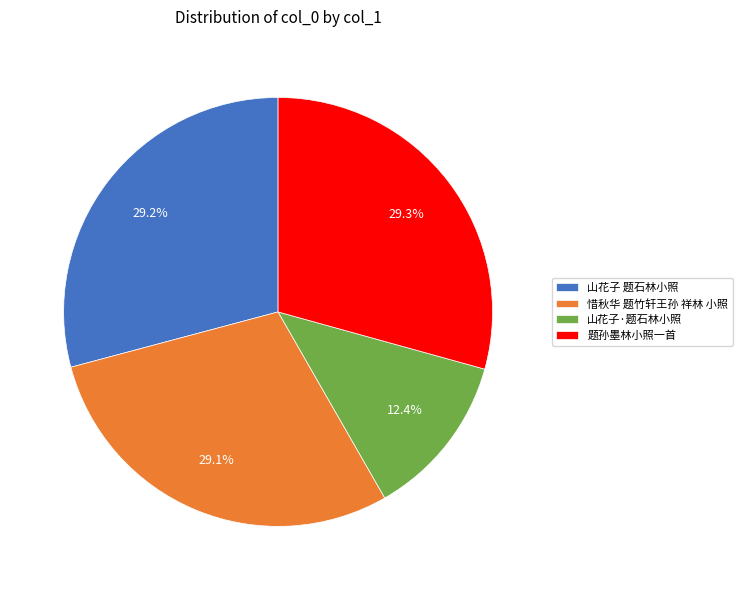

What is the ratio of the value at 山花子·题石林小照 to the value at 惜秋华 题竹轩王孙 祥林 小照?

0.4